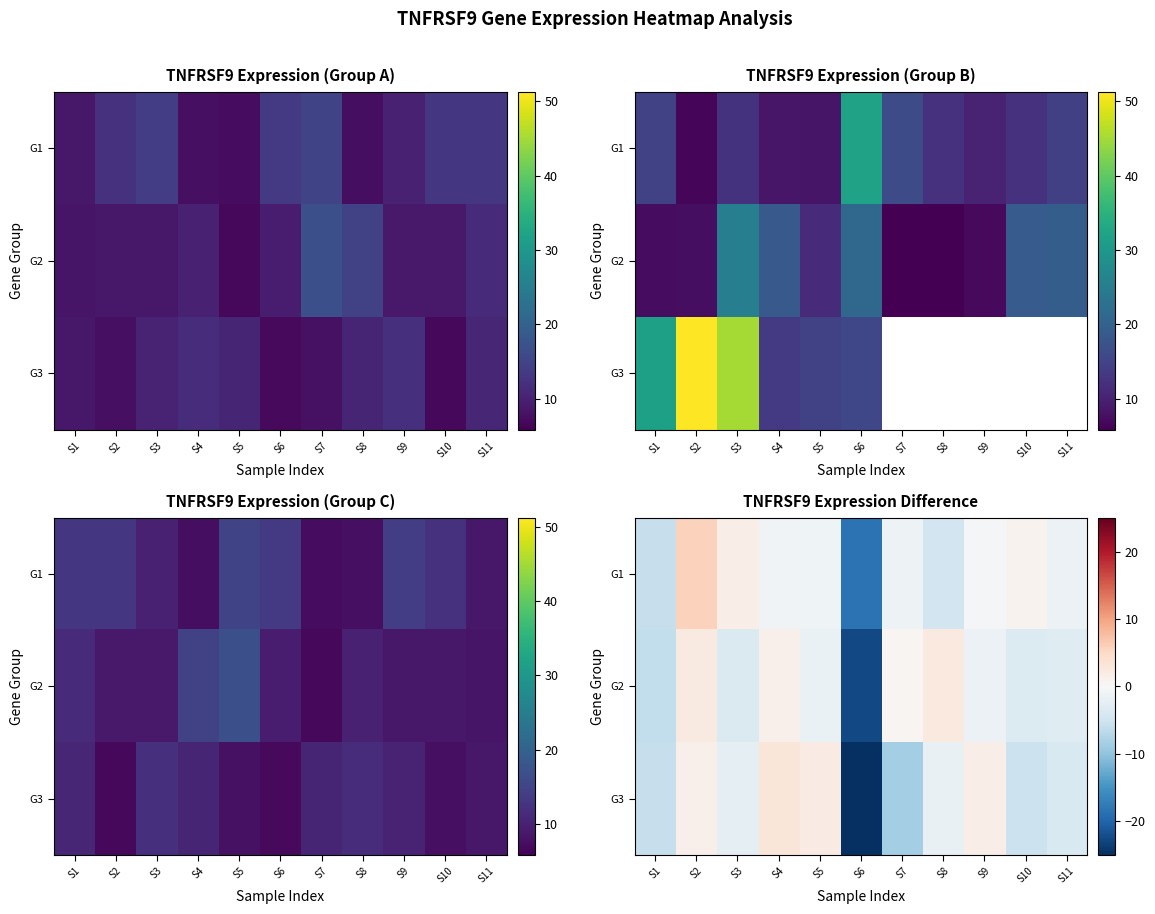

Is the value of G2 at S5 greater than the value of G1 at S11?

No